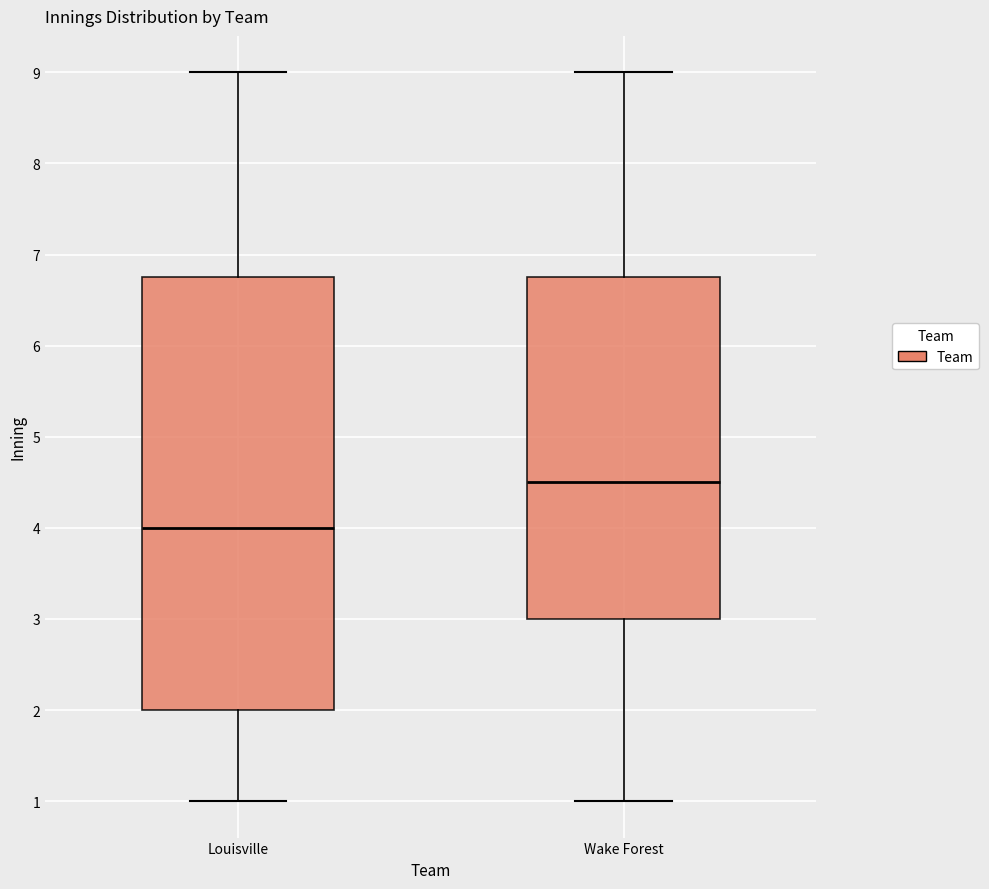

Reading left to right, read every box against the y-axis: the position of its median line, the range the box covers, and the ends of its whiskers. The values are not printed on the chart, so give them approximately, as read against the axis.

Louisville: median 4.0, box 2.0 to 6.8, whiskers 1.0 to 9.0
Wake Forest: median 4.5, box 3.0 to 6.8, whiskers 1.0 to 9.0